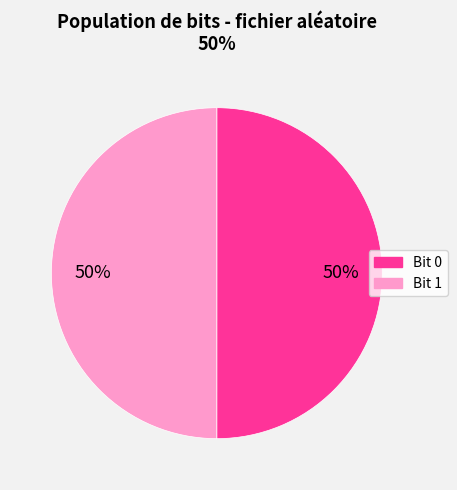

Approximately how many times larger is the value at Bit 1 compared to Bit 0?

1.0